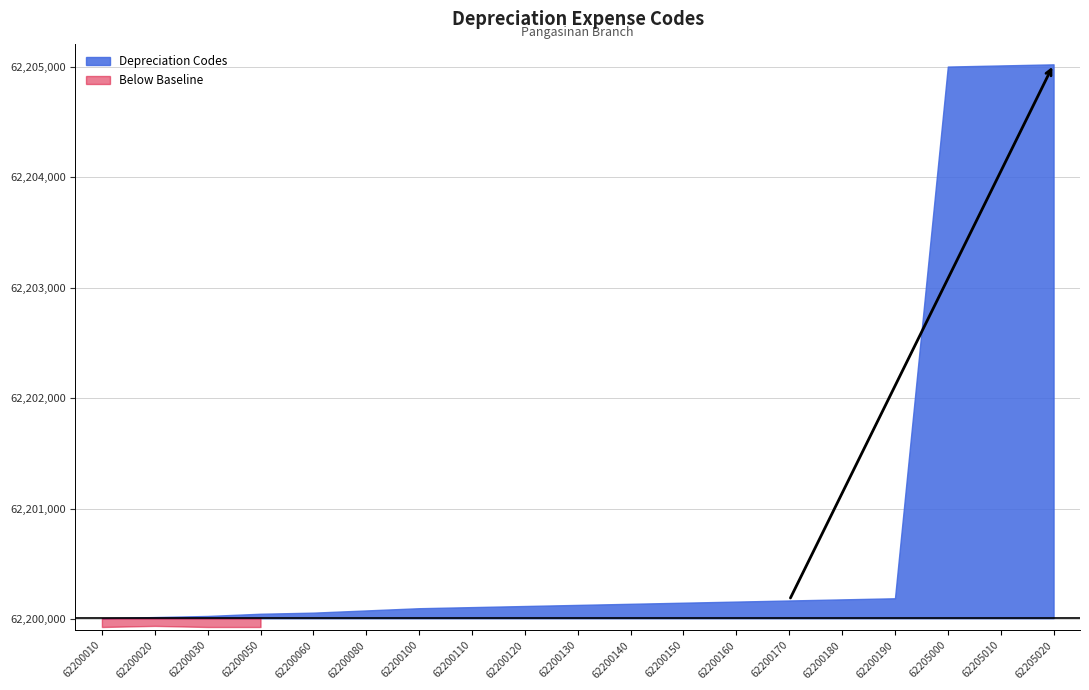

Approximately how many times larger is the value at 62200140 compared to 62200100?

1.0